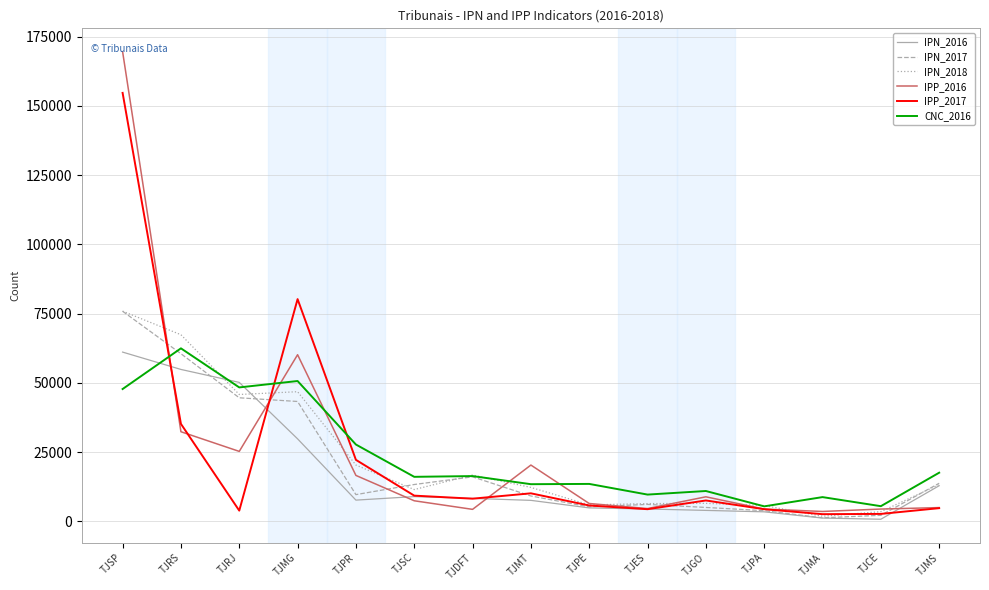

What is the average value of the CNC_2016 series?

23620